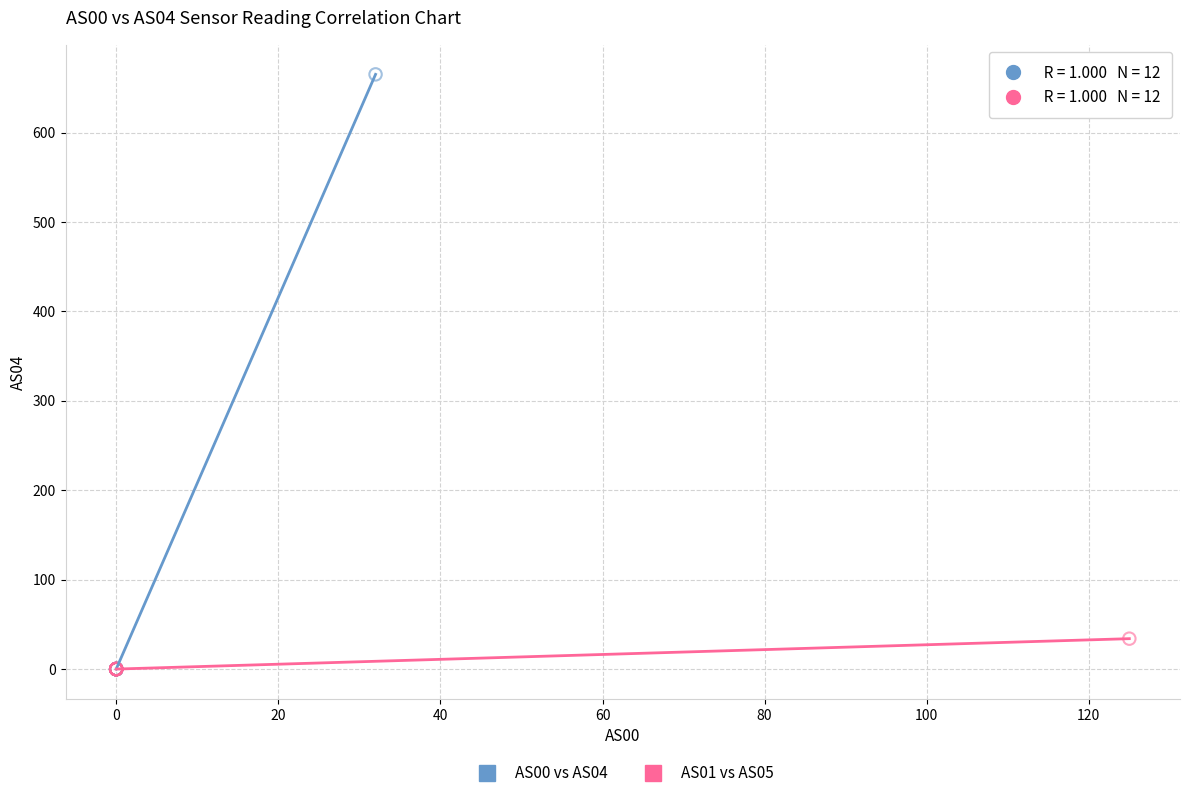

Which series reaches the maximum Y coordinate?

AS00 vs AS04